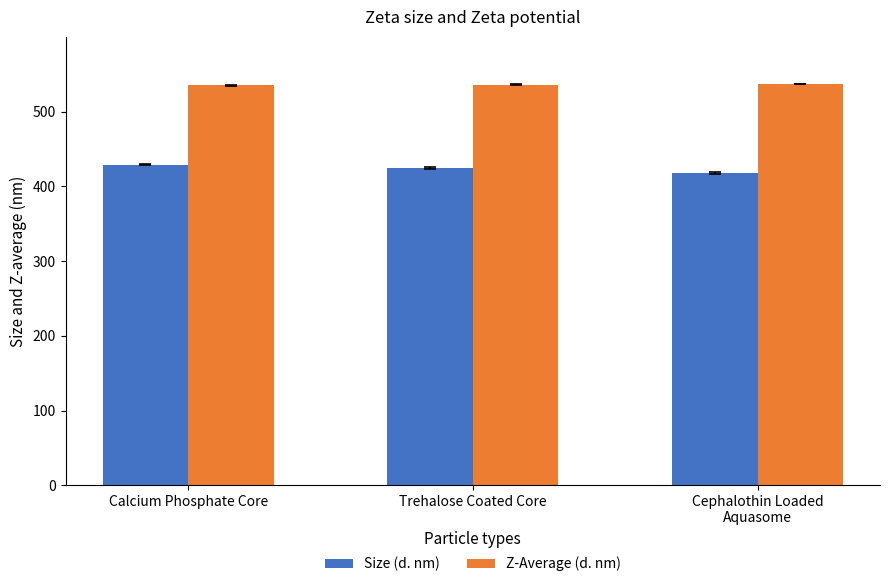

How many data points in Size (d. nm) are less than 424?

1